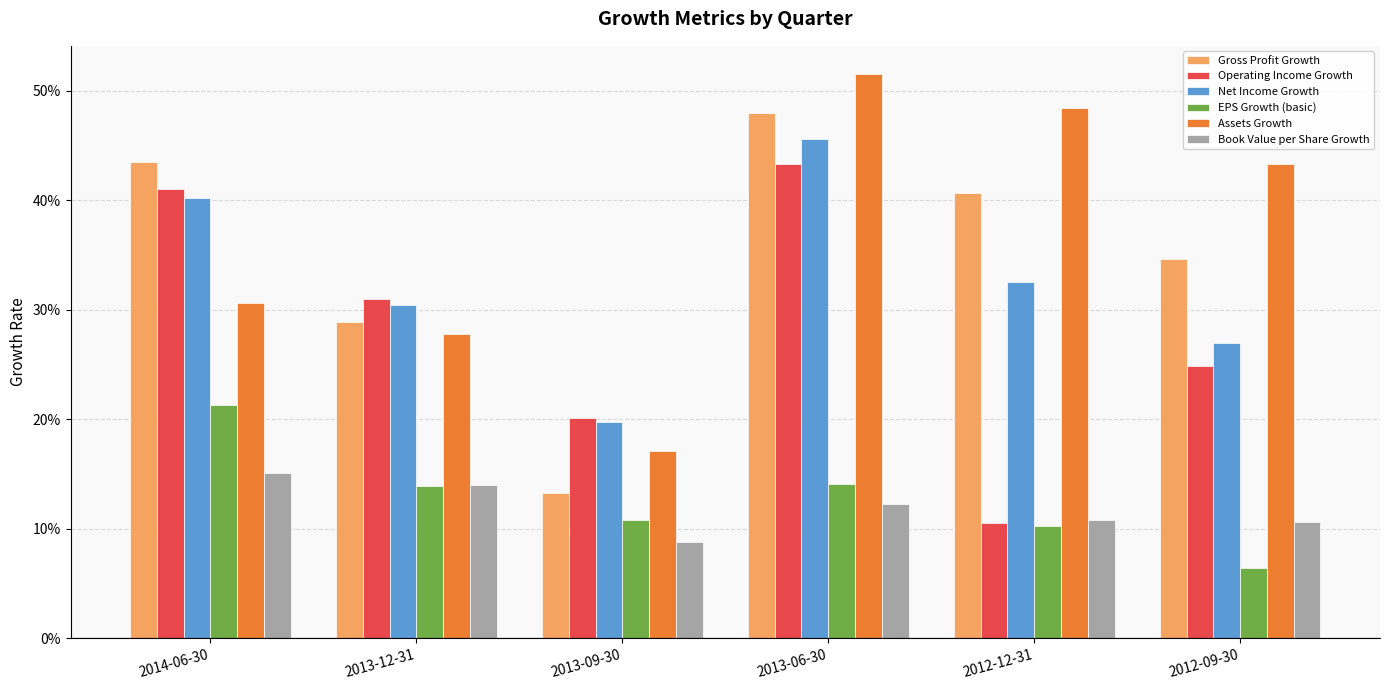

What is the difference between the highest and lowest values at 2012-12-31?

0.4